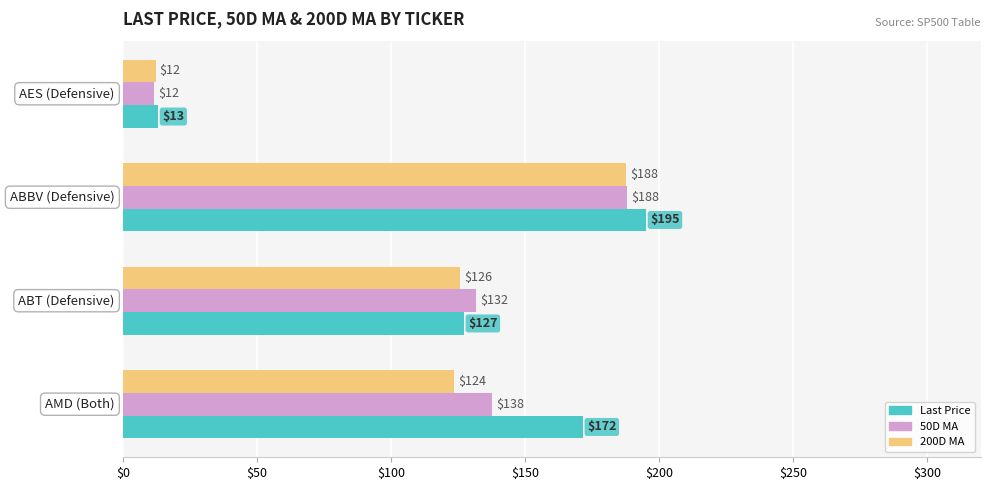

What is the average value of the Last Price series?

126.8